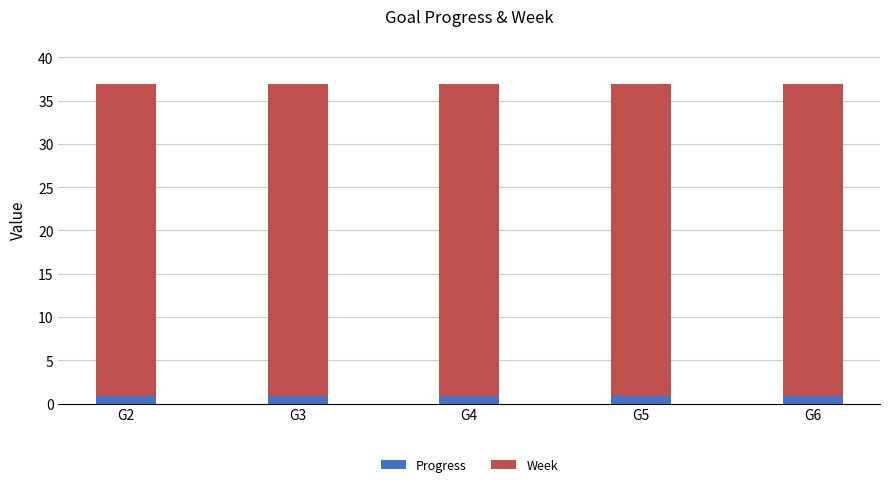

Does the chart contain any negative values?

No